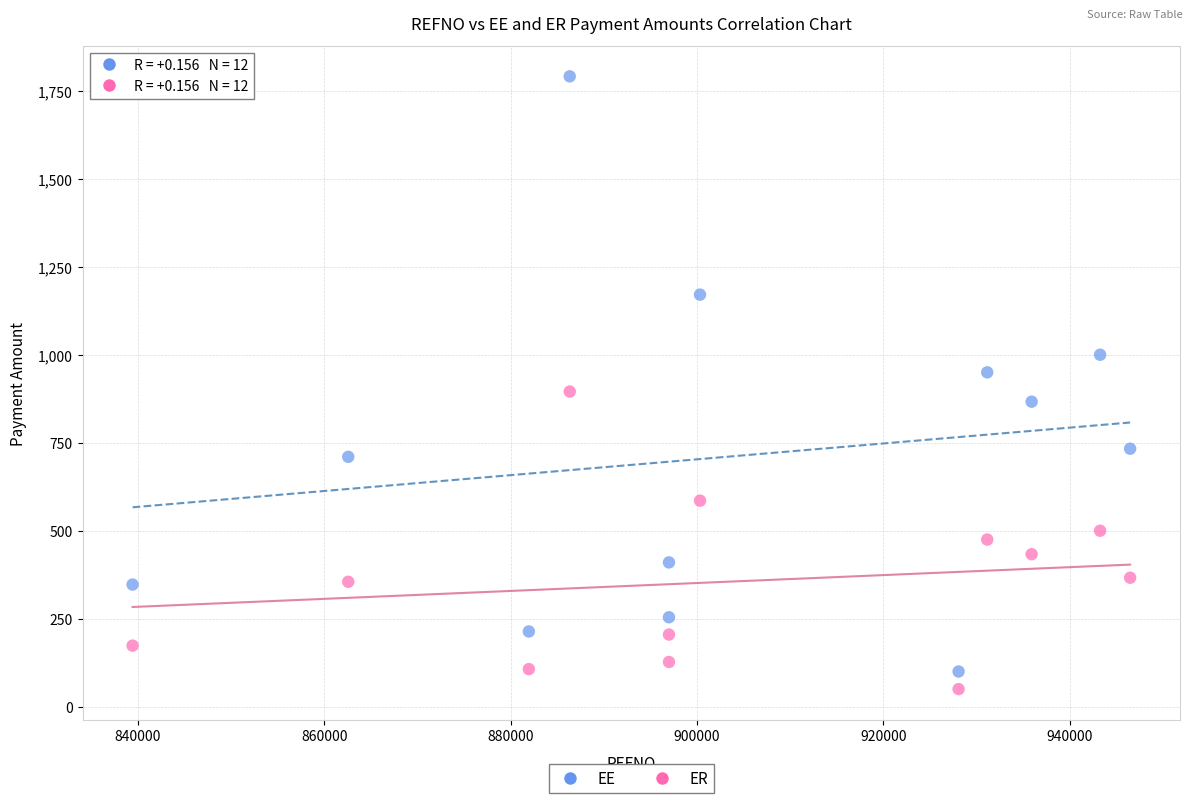

Which series contains the lowest Y value?

ER